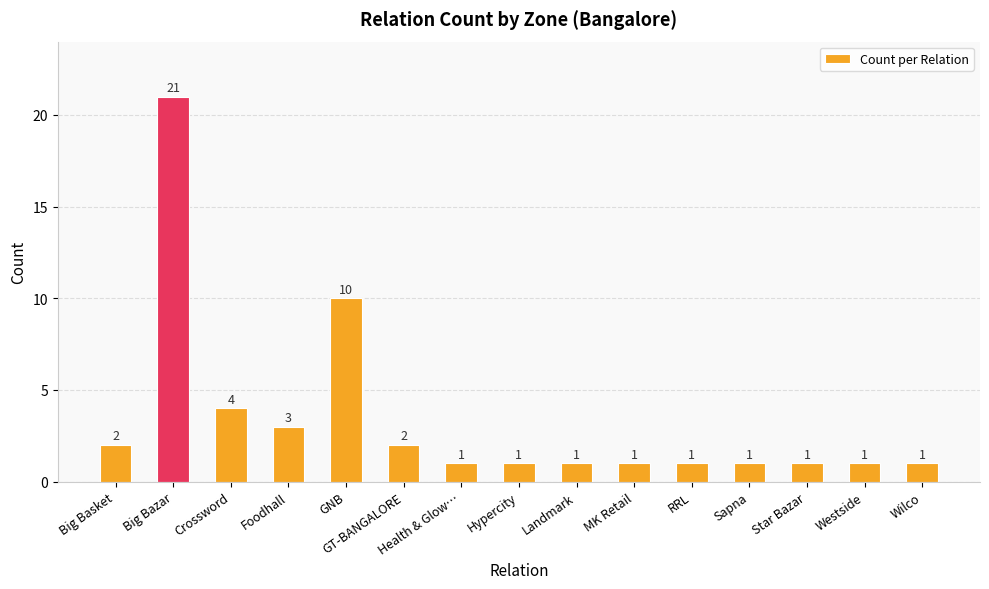

How many categories are shown in the chart?

15